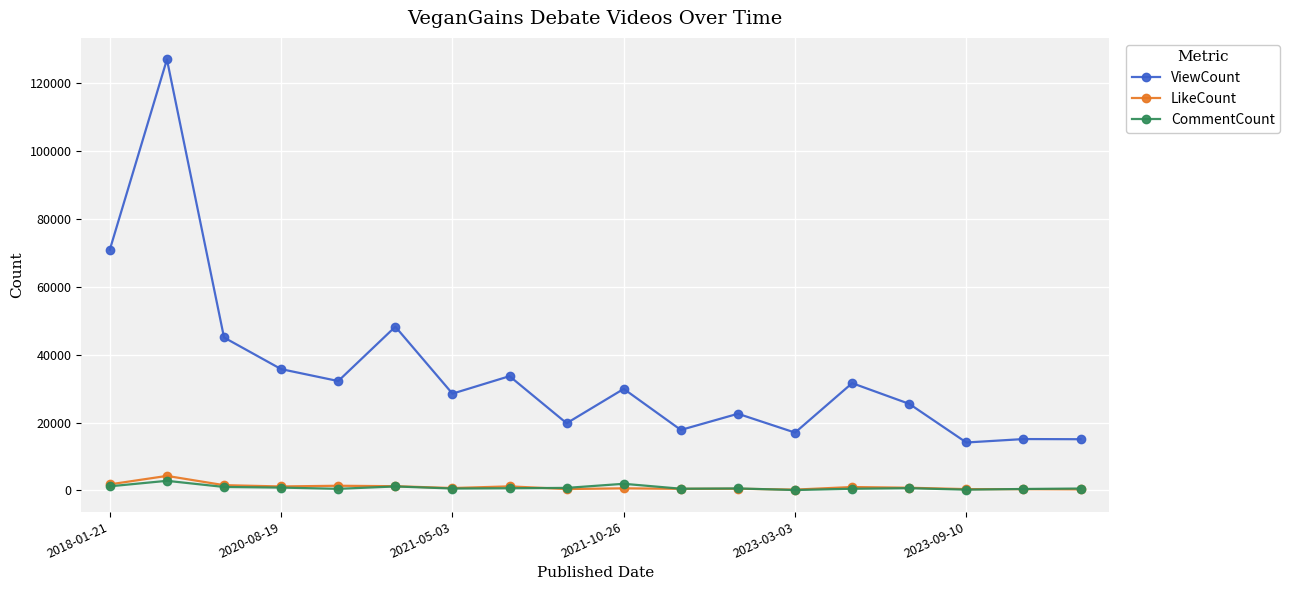

Which series has the largest range (max minus min)?

ViewCount